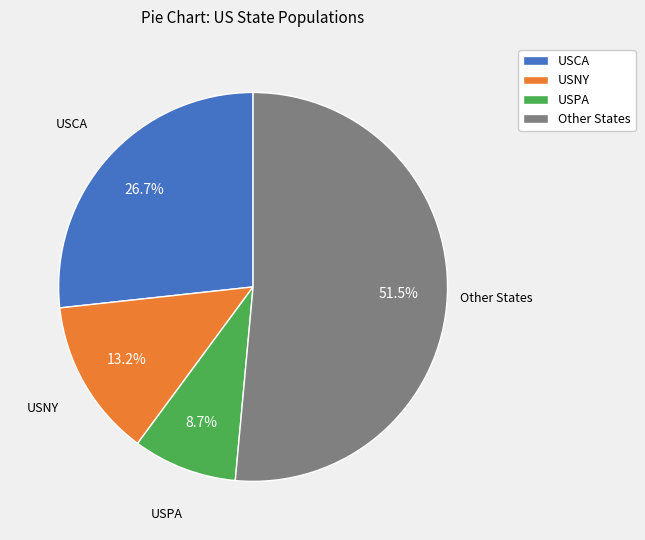

To the nearest percent, what is the average slice percentage?

25%